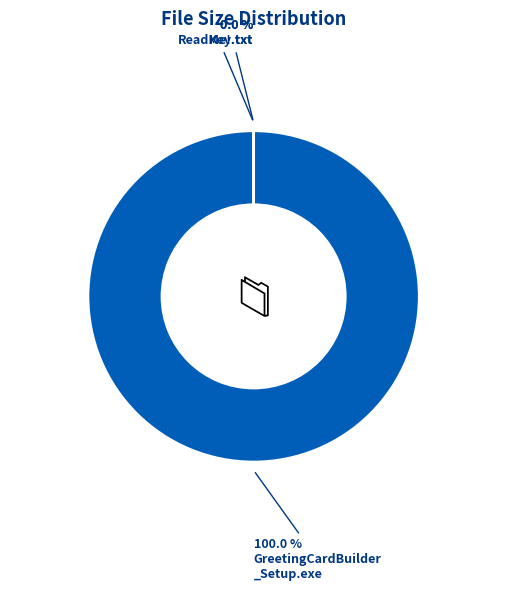

Approximately how many times larger is the value at ReadMe!.txt compared to Key.txt?

0.1